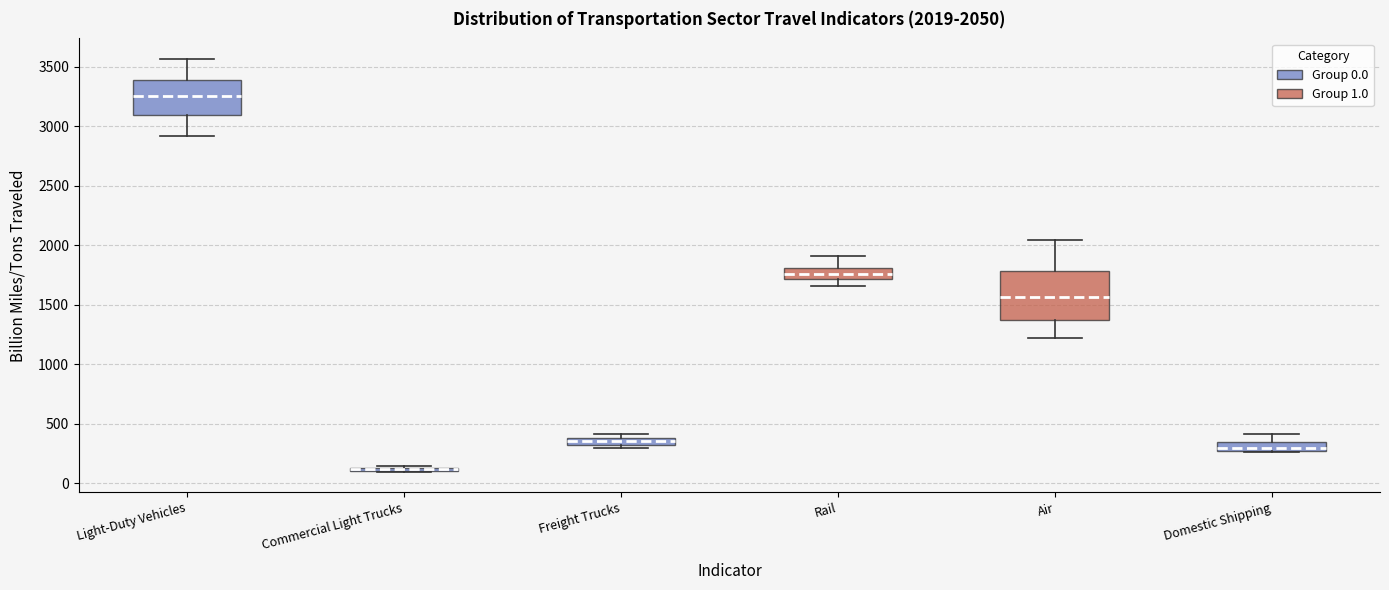

Which box is the tallest, from its lower edge to its upper edge?

Air